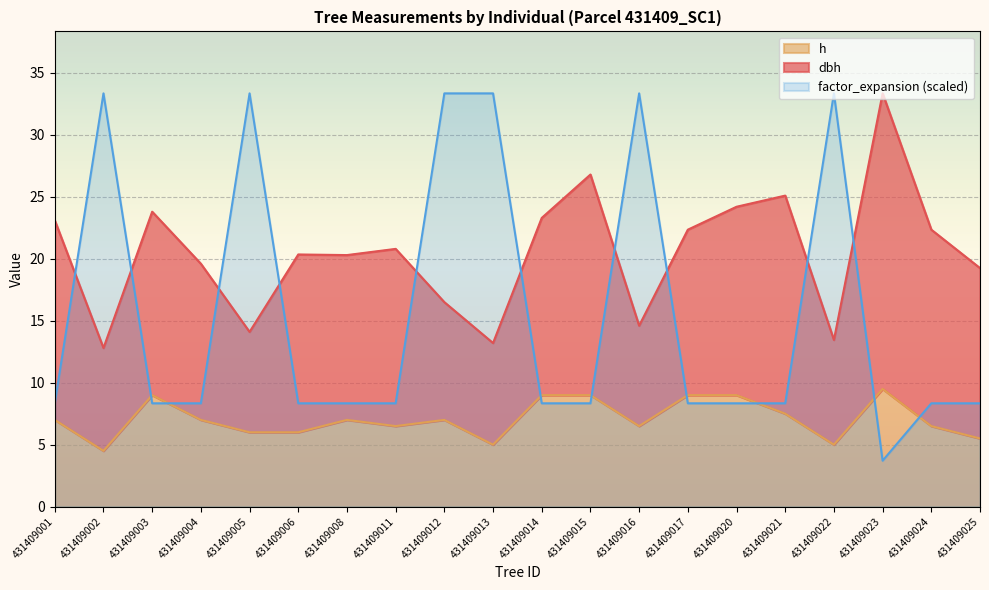

The value of h at 431409023 is 9.5. True or false?

True